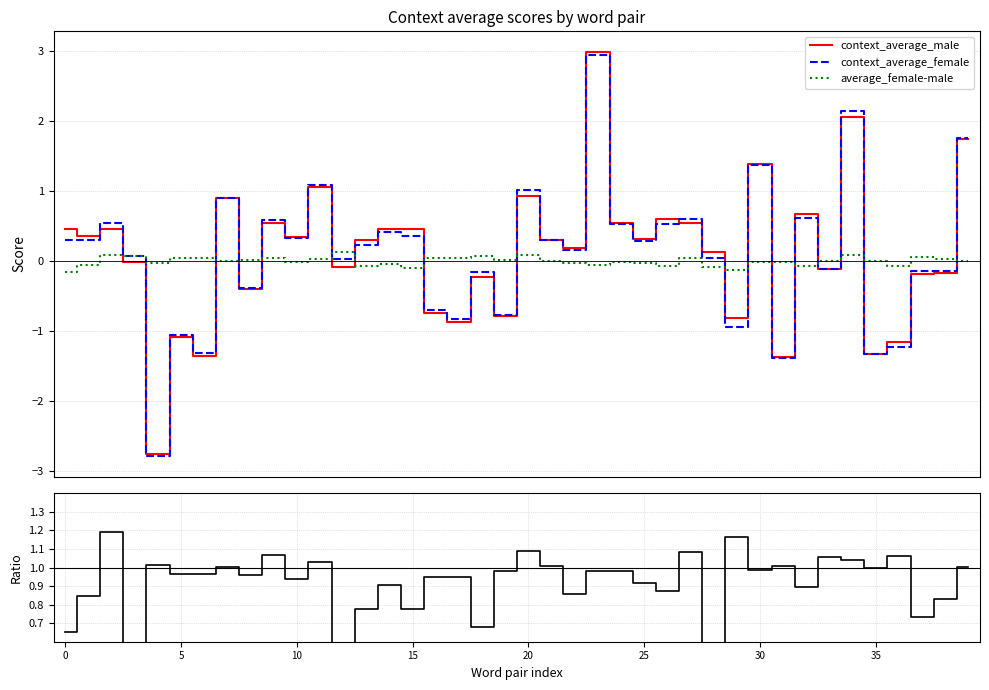

Reading left to right, transcribe all the data shown in this chart.

context_average_male: 0.5	0.4	0.5	-0.0	-2.8	-1.1	-1.4	0.9	-0.4	0.5	0.3	1.1	-0.1	0.3	0.5	0.5	-0.7	-0.9	-0.2	-0.8	0.9	0.3	0.2	3.0	0.5	0.3	0.6	0.5	0.1	-0.8	1.4	-1.4	0.7	-0.1	2.1	-1.3	-1.1	-0.2	-0.2	1.7
context_average_female: 0.3	0.3	0.5	0.1	-2.8	-1.0	-1.3	0.9	-0.4	0.6	0.3	1.1	0.0	0.2	0.4	0.4	-0.7	-0.8	-0.2	-0.8	1.0	0.3	0.2	2.9	0.5	0.3	0.5	0.6	0.0	-0.9	1.4	-1.4	0.6	-0.1	2.1	-1.3	-1.2	-0.1	-0.1	1.7
average_female-male: -0.2	-0.1	0.1	0.1	-0.0	0.0	0.0	0.0	0.0	0.0	-0.0	0.0	0.1	-0.1	-0.0	-0.1	0.0	0.0	0.1	0.0	0.1	0.0	-0.0	-0.1	-0.0	-0.0	-0.1	0.0	-0.1	-0.1	-0.0	-0.0	-0.1	-0.0	0.1	0.0	-0.1	0.1	0.0	0.0
female/male ratio: 0.7	0.8	1.2	-5.6	1.0	1.0	1.0	1.0	1.0	1.1	0.9	1.0	-0.4	0.8	0.9	0.8	1.0	0.9	0.7	1.0	1.1	1.0	0.9	1.0	1.0	0.9	0.9	1.1	0.3	1.2	1.0	1.0	0.9	1.1	1.0	1.0	1.1	0.7	0.8	1.0